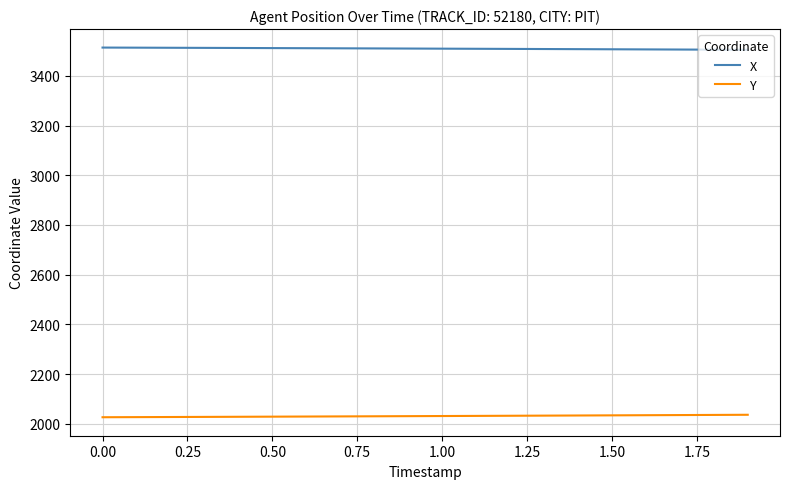

Which series has the largest total across all categories?

X